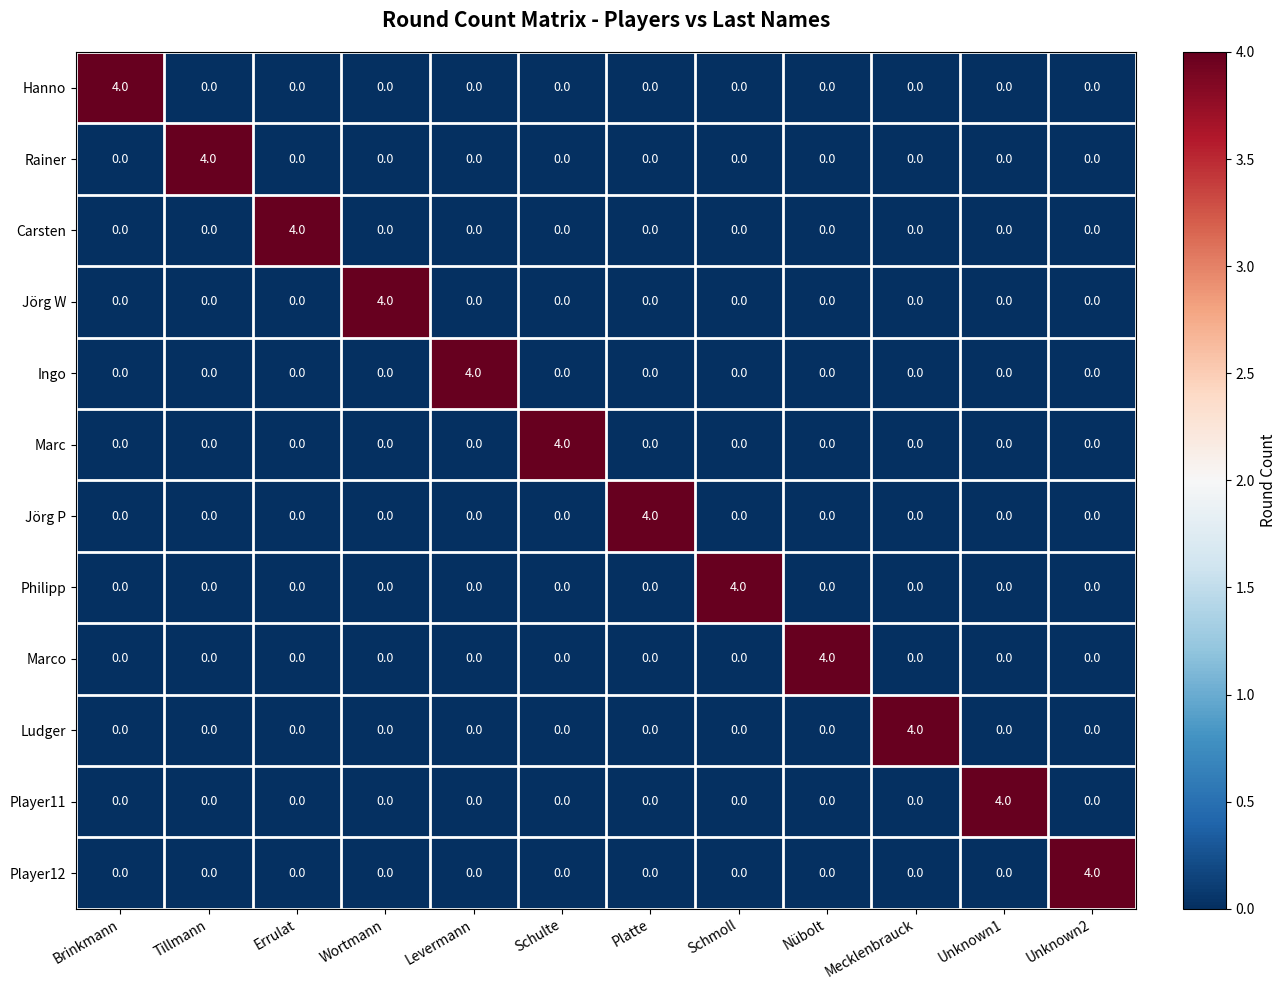

What is the maximum value shown in the chart?

4